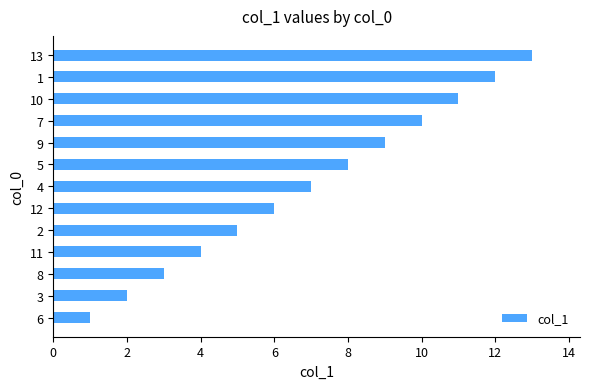

List the labels in order of value, smallest first.

6, 3, 8, 11, 2, 12, 4, 5, 9, 7, 10, 1, 13